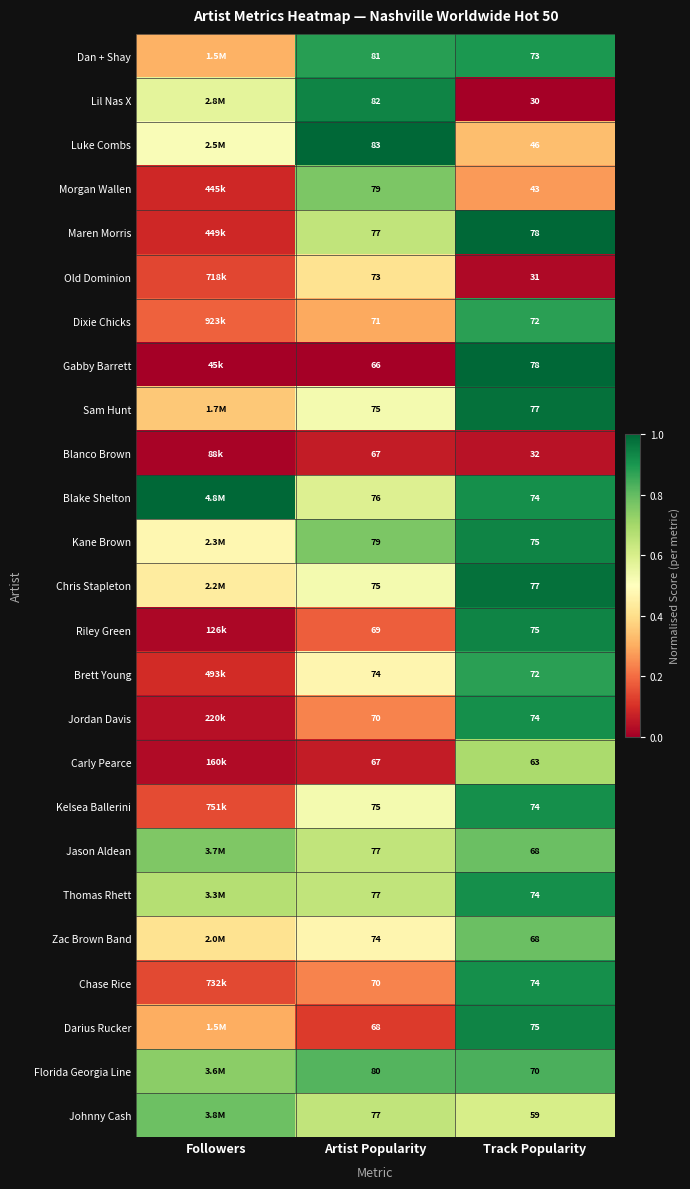

Between Artist Popularity and Track Popularity, which series saw the biggest shift?

Lil Nas X